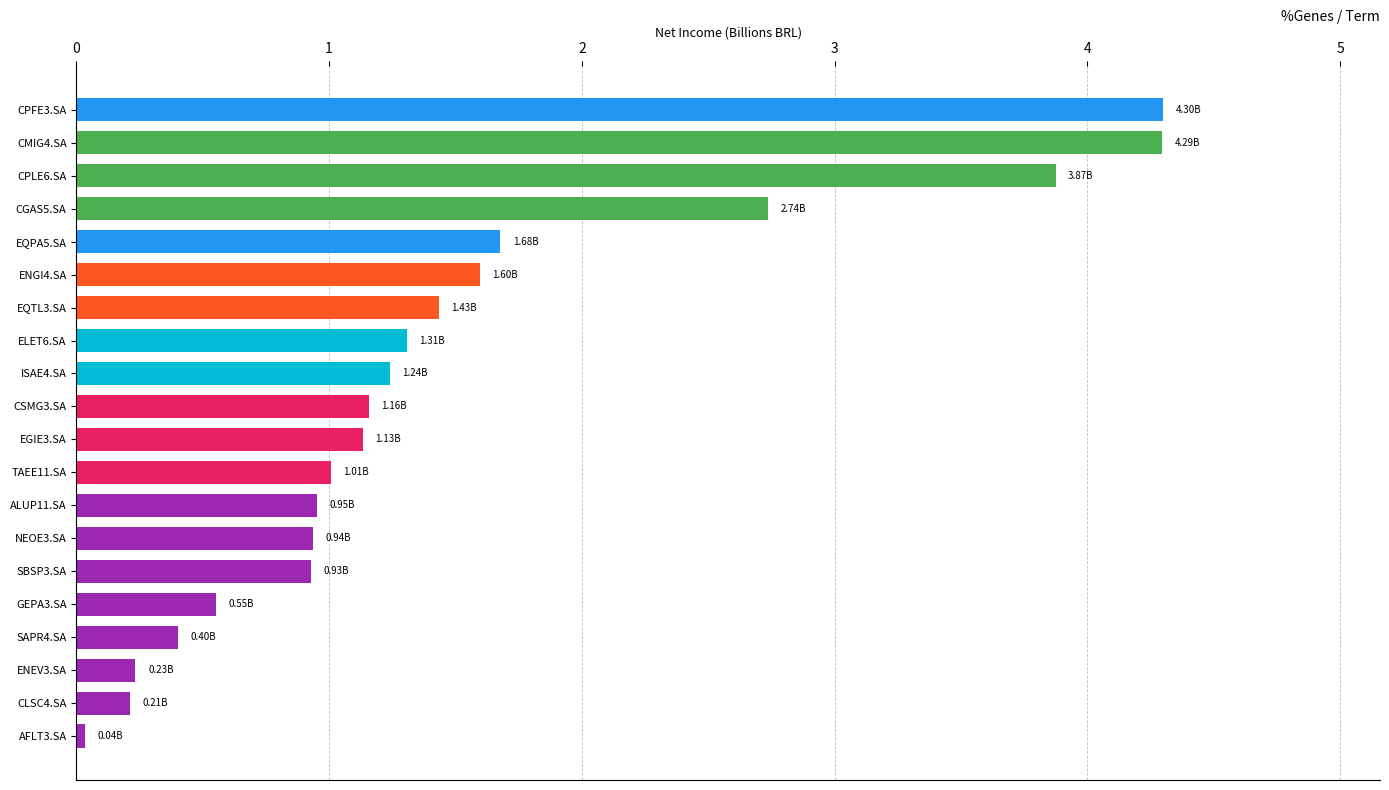

Count the number of categories in the chart.

20